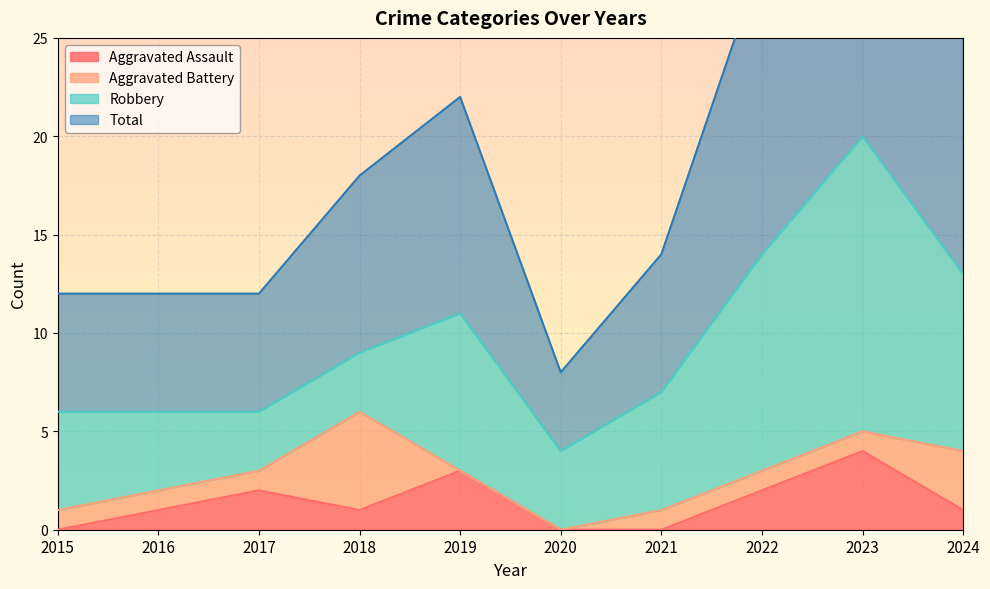

The Aggravated Assault series shows 2 at 2021. True or false?

False